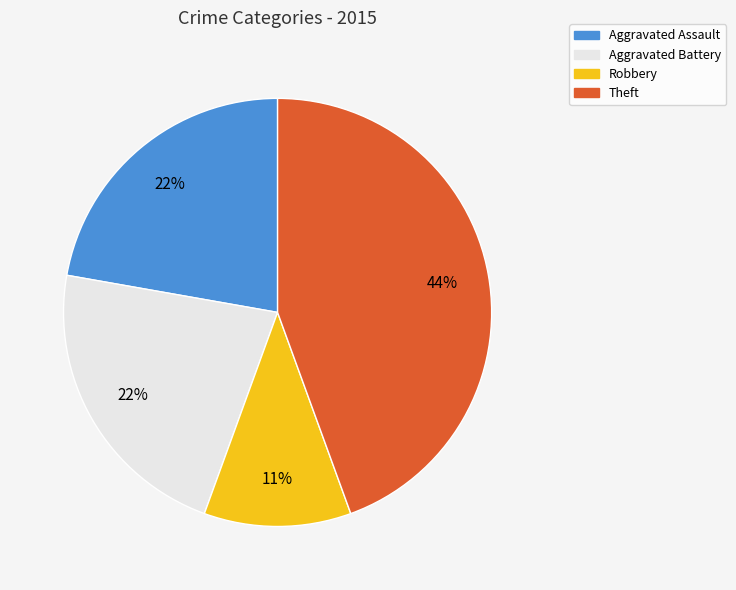

Does any single category account for the majority?

No